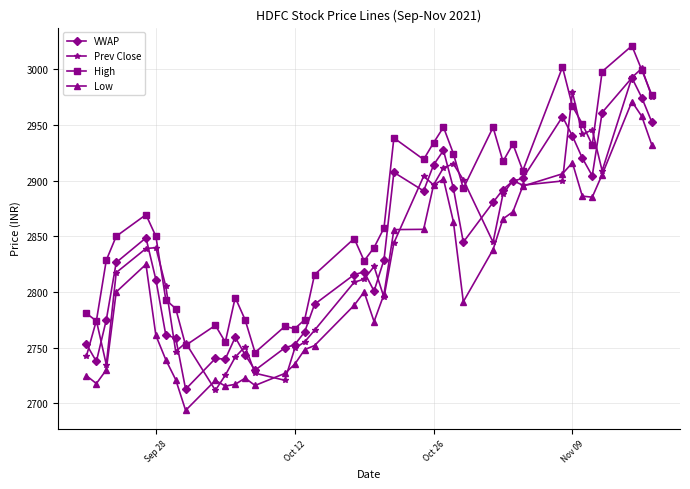

Which series has the largest total across all categories?

High